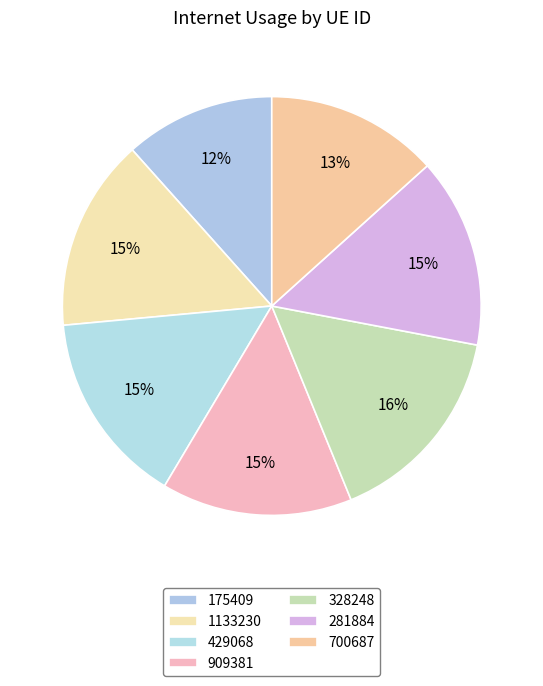

Rank the categories by value from highest to lowest.

328248, 429068, 1133230, 909381, 281884, 700687, 175409